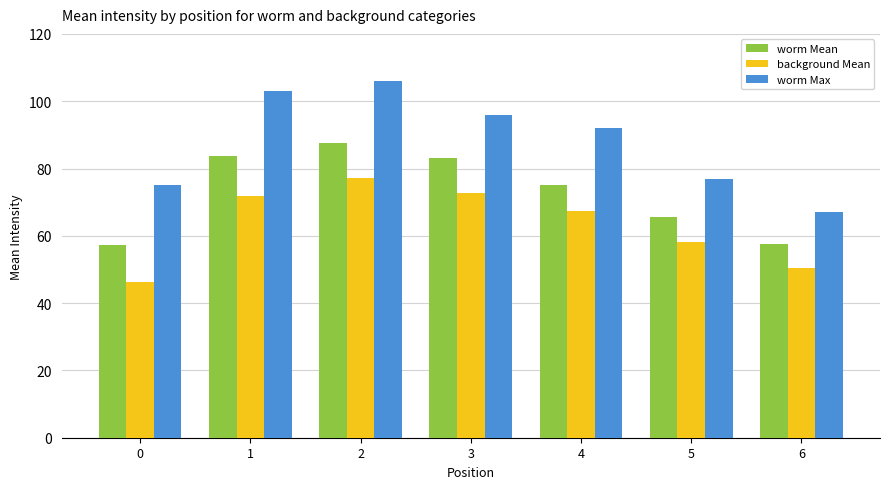

Between 1 and 4, which series saw the biggest shift?

worm Max